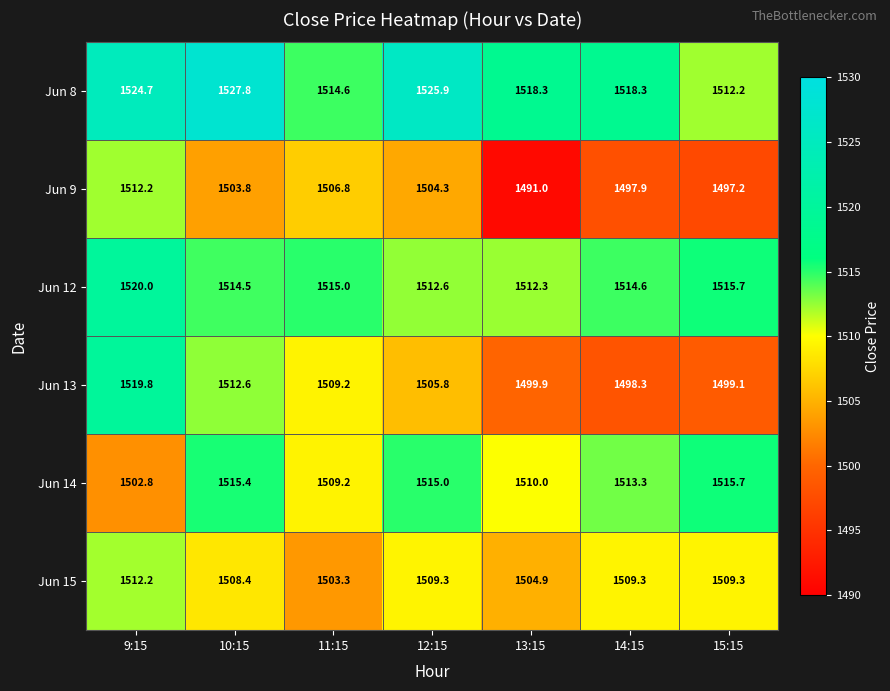

Is it true that Jun 13 equals 1519.8 at 9:15?

True